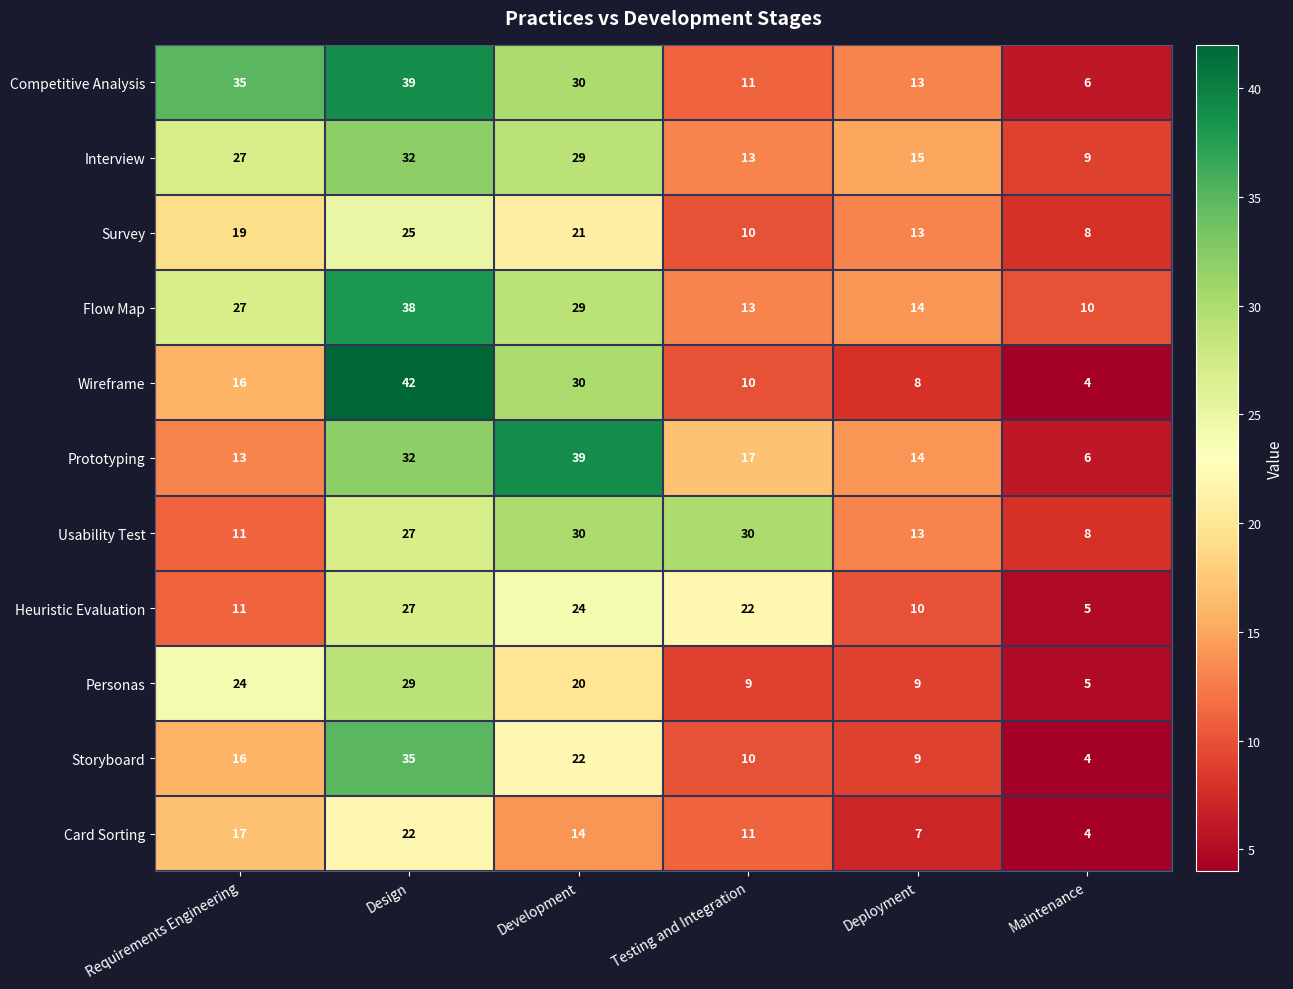

Rank the categories by Heuristic Evaluation value from lowest to highest.

Maintenance, Deployment, Requirements Engineering, Testing and Integration, Development, Design